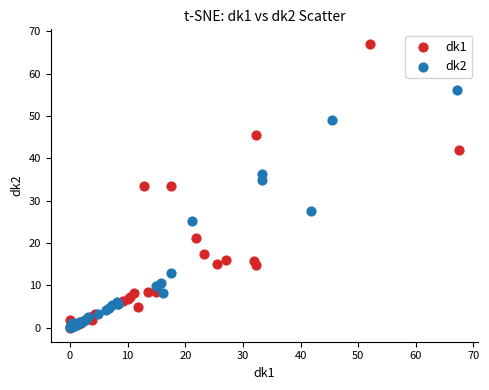

What are all the series names shown in the legend?

dk1, dk2